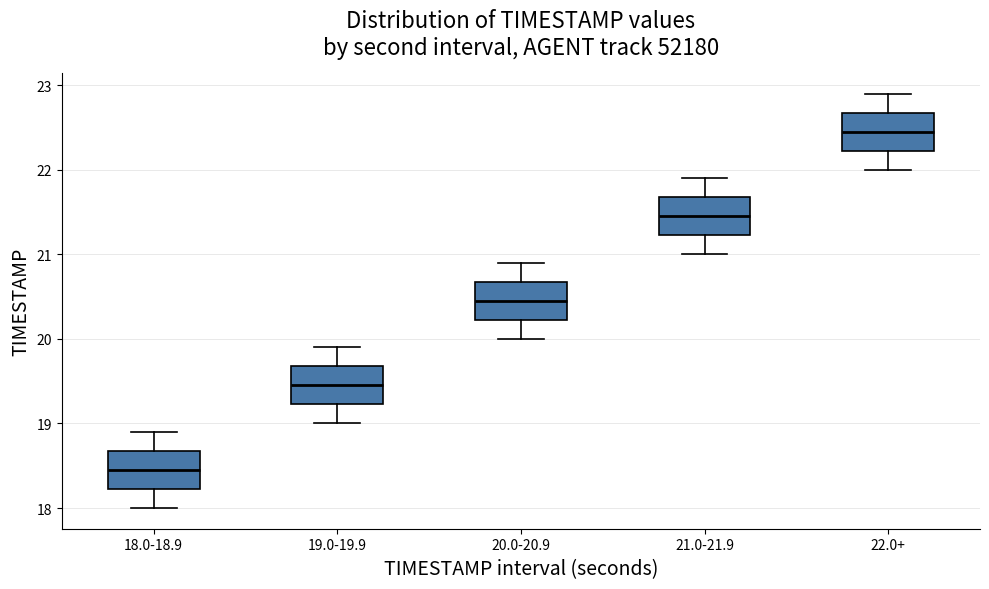

Reading left to right, transcribe this box plot: for each box, give where its median line is, the range the box spans, and where its two whiskers end, as read against the y-axis. The values are not printed on the chart, so give them approximately, as read against the axis.

18.0-18.9: median 18.5, box 18.2 to 18.7, whiskers 18.0 to 18.9
19.0-19.9: median 19.5, box 19.2 to 19.7, whiskers 19.0 to 19.9
20.0-20.9: median 20.5, box 20.2 to 20.7, whiskers 20.0 to 20.9
21.0-21.9: median 21.5, box 21.2 to 21.7, whiskers 21.0 to 21.9
22.0+: median 22.5, box 22.2 to 22.7, whiskers 22.0 to 22.9